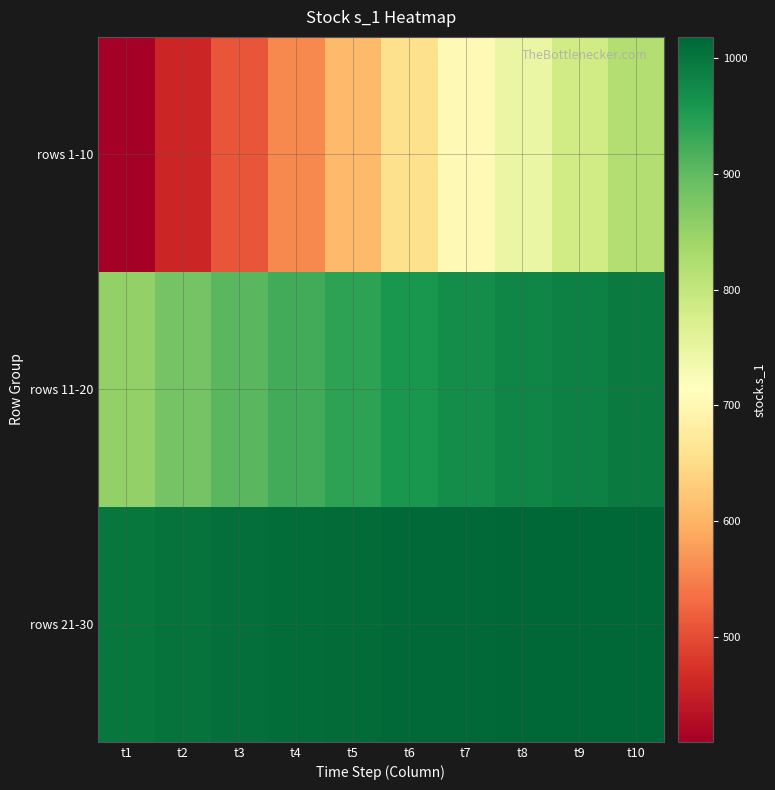

Which series has the largest range (max minus min)?

rows 1-10